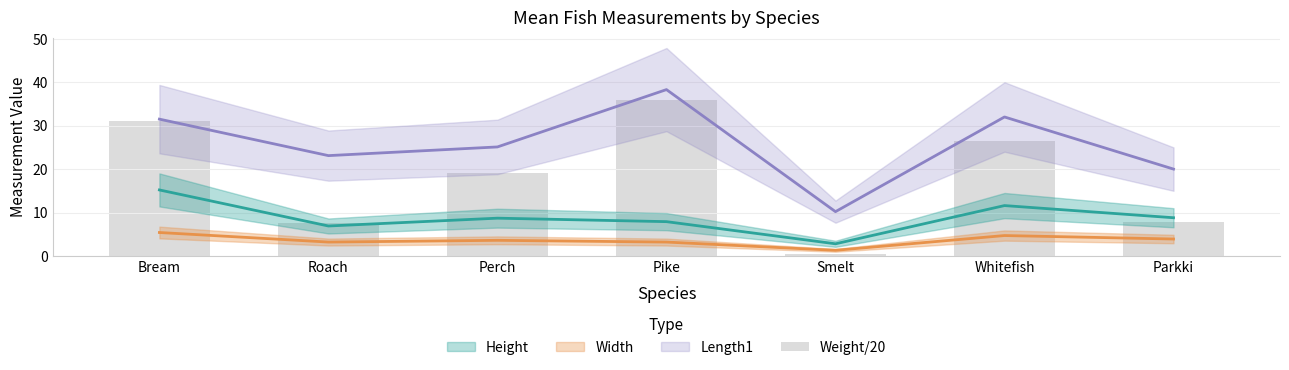

The value at Bream is 50.5. True or false?

False